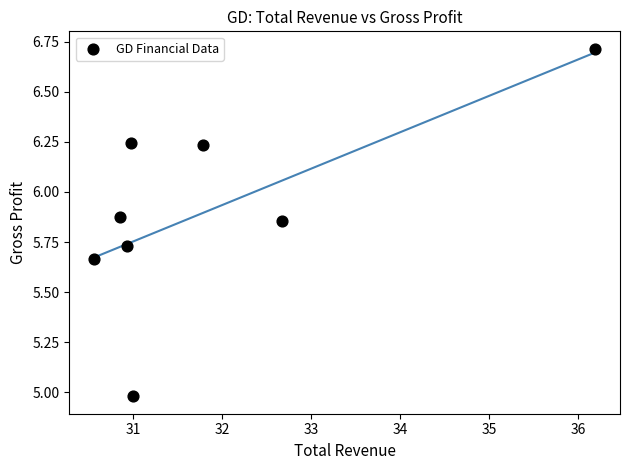

What is the range of X values (max minus min)?

5.6